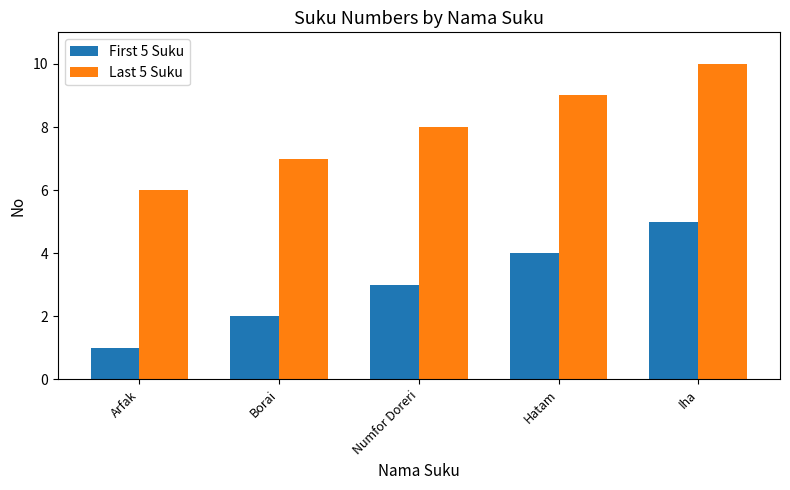

What value does the Last 5 Suku series have at Hatam?

9